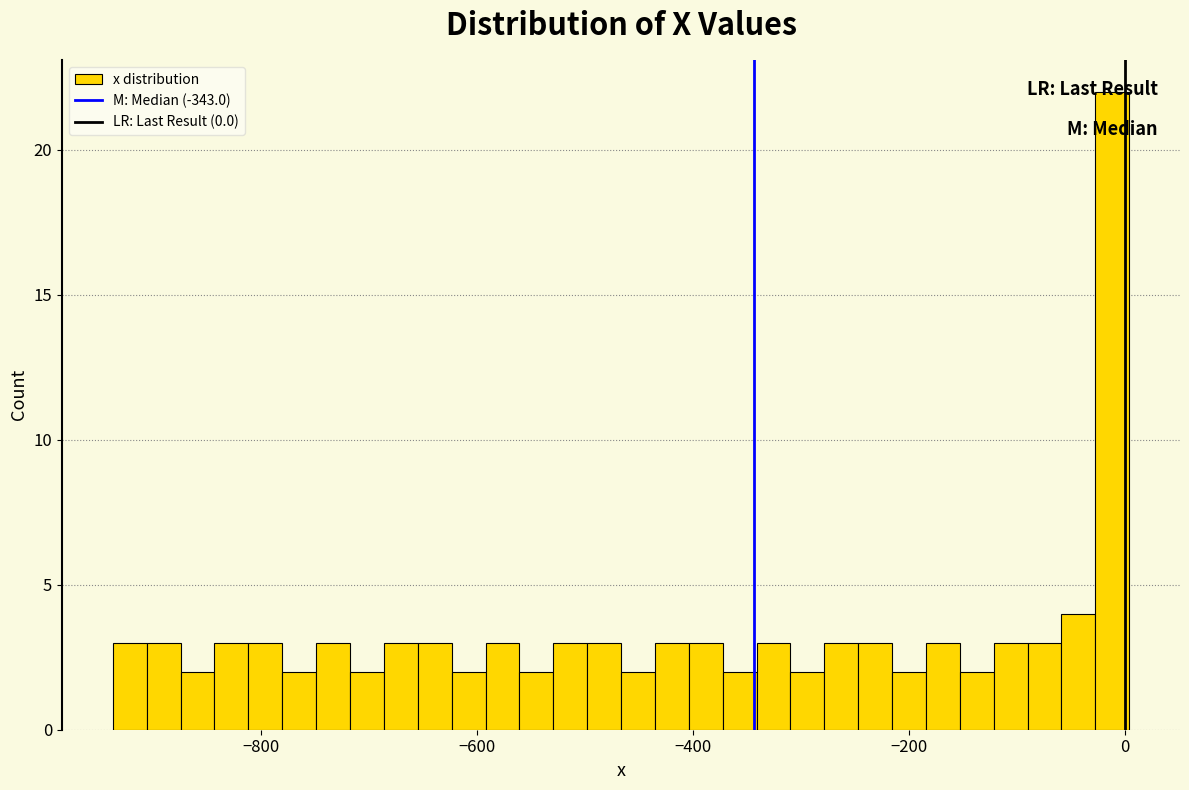

Around what value on the x-axis is the tallest bar? Give the approximate position of its centre, as read against the axis.

-20